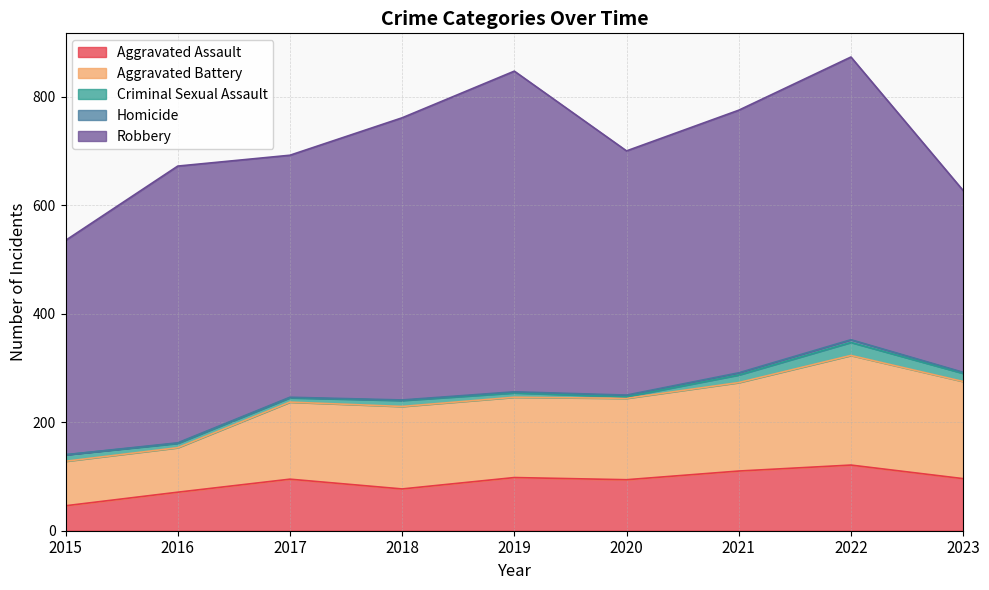

Where is Aggravated Battery nearest to the value 142?

2017